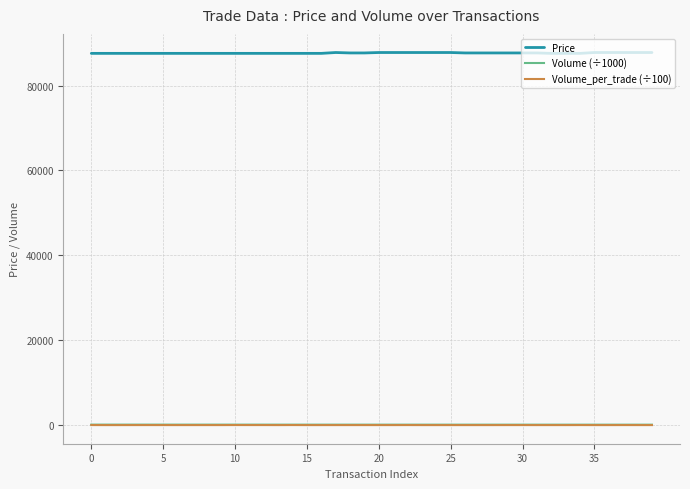

True or false: Volume_per_trade (÷100) and Volume (÷1000) cross at least once.

False